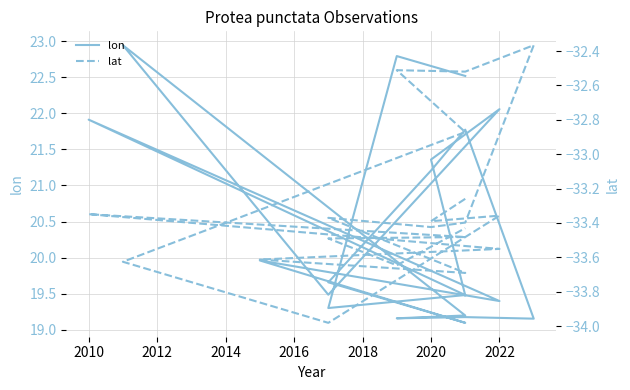

The lon series shows 5.7 at 2022. True or false?

False